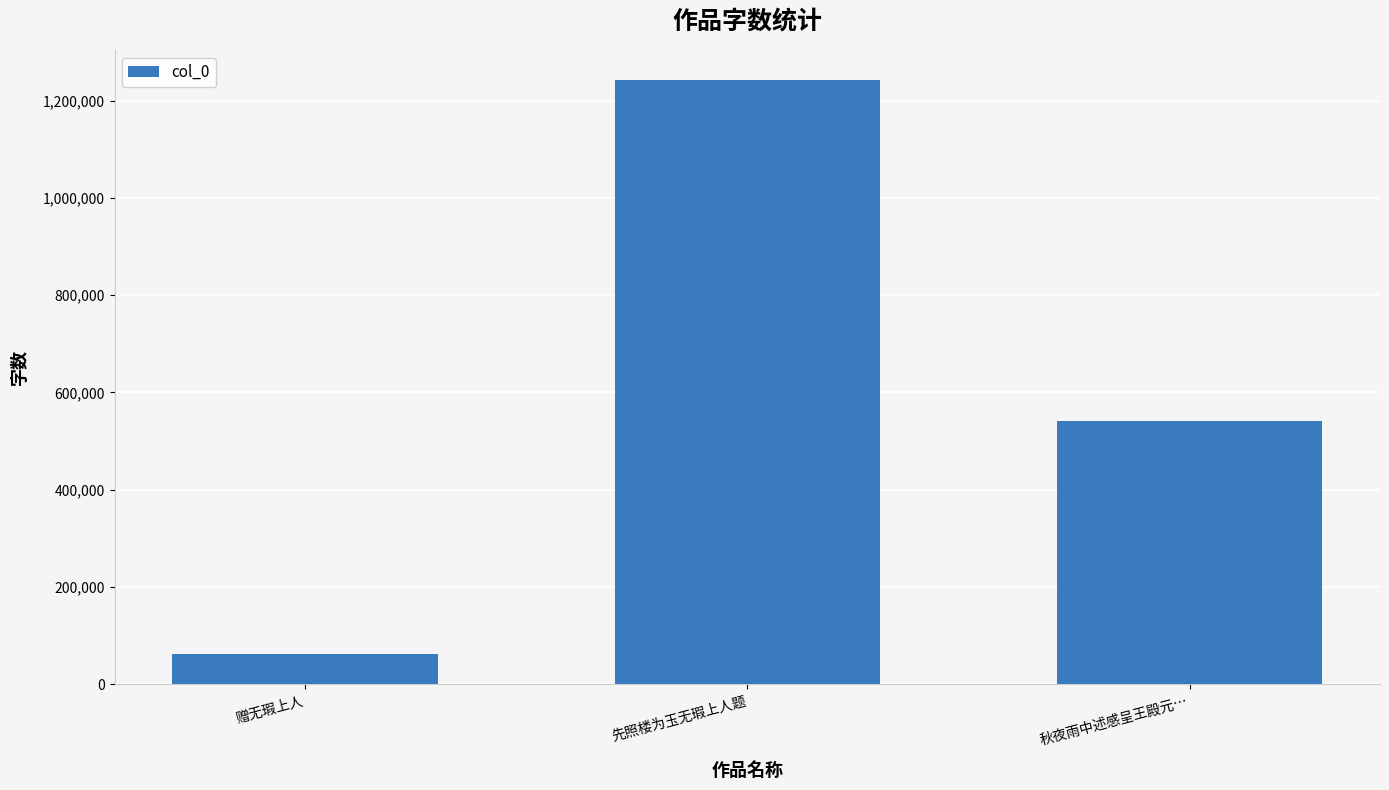

How many bars are there in total?

3